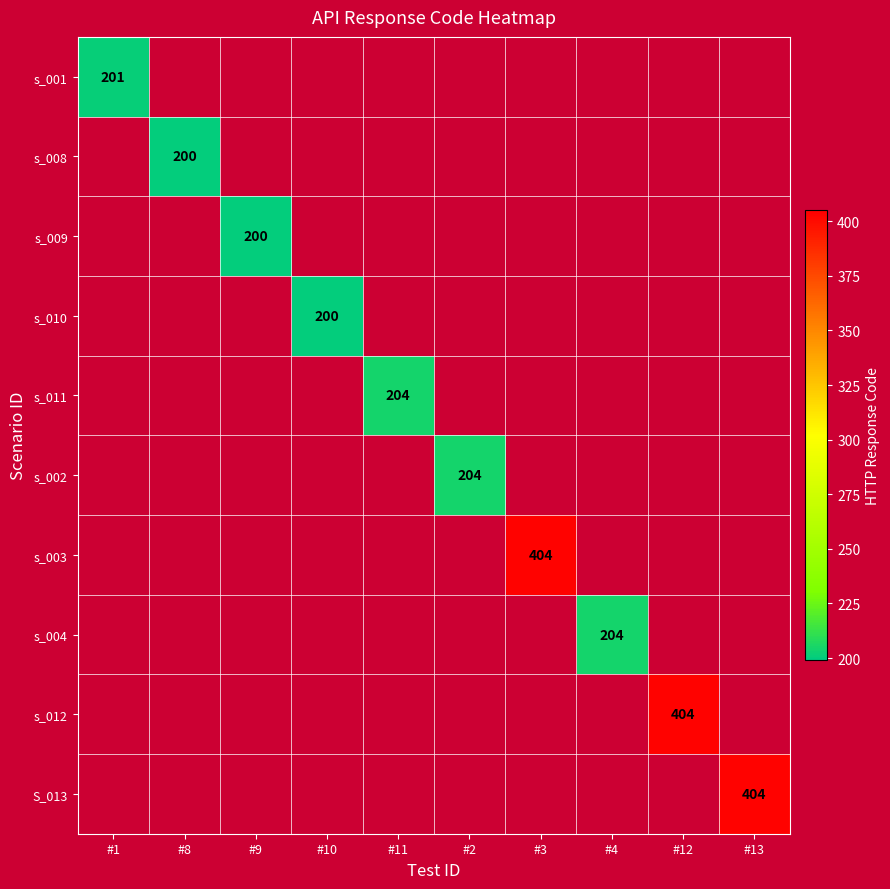

What is the smallest value displayed?

200.0